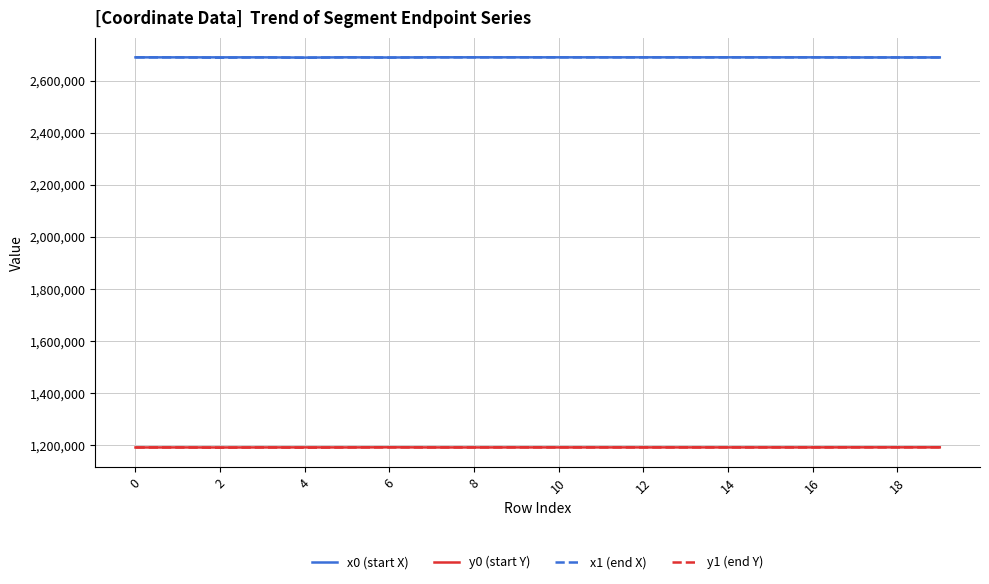

True or false: y0 (start Y) and x1 (end X) intersect in this chart.

False